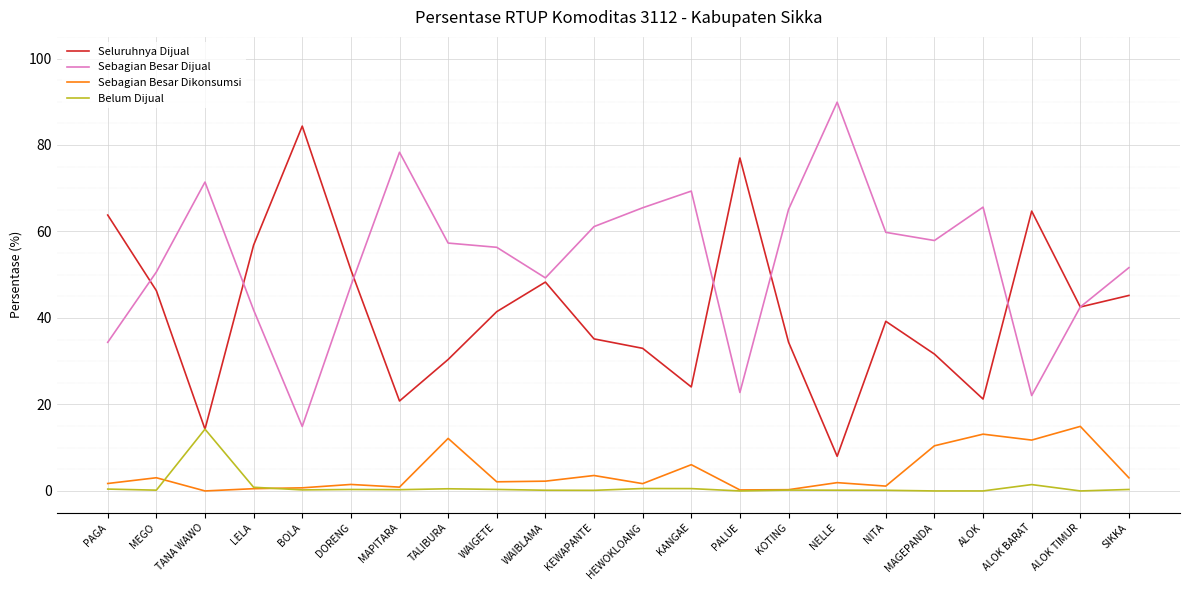

True or false: Sebagian Besar Dikonsumsi and Sebagian Besar Dijual intersect in this chart.

False